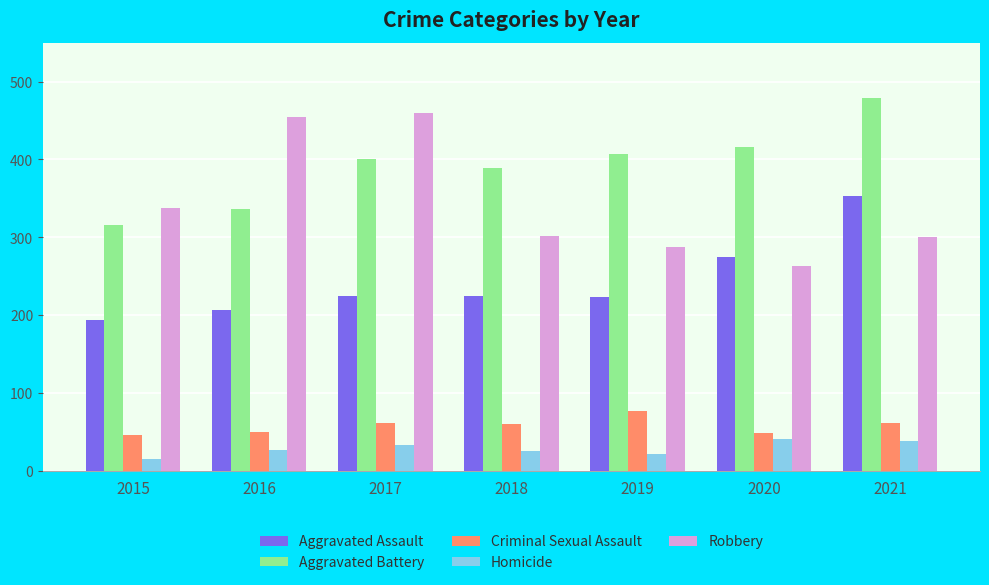

What is the average value of the Criminal Sexual Assault series?

58